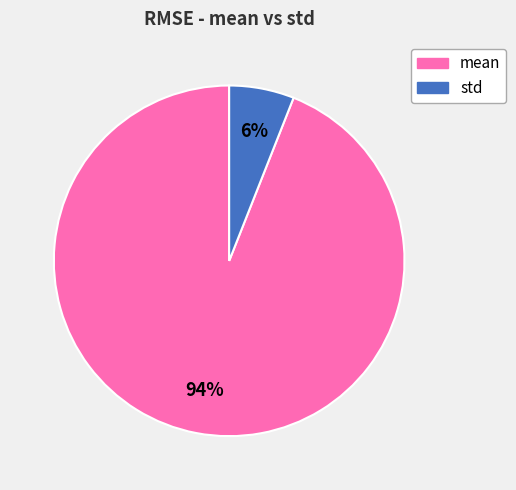

To the nearest percent, what is the difference between the std and mean slice percentages?

88%